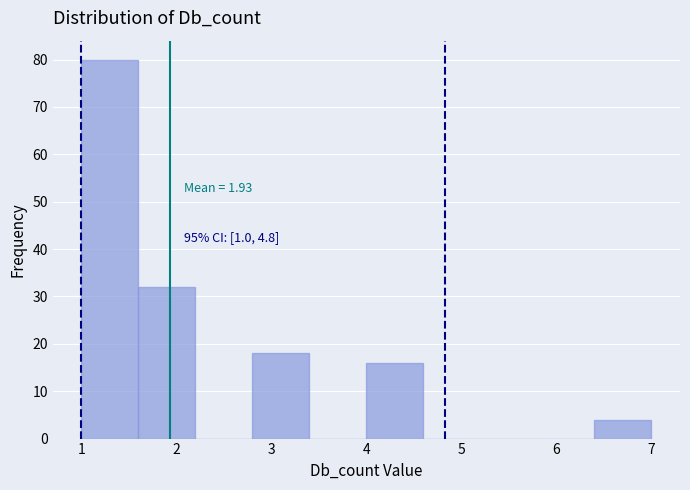

Over which range of the x-axis is the bar tallest?

1.0 to 1.6